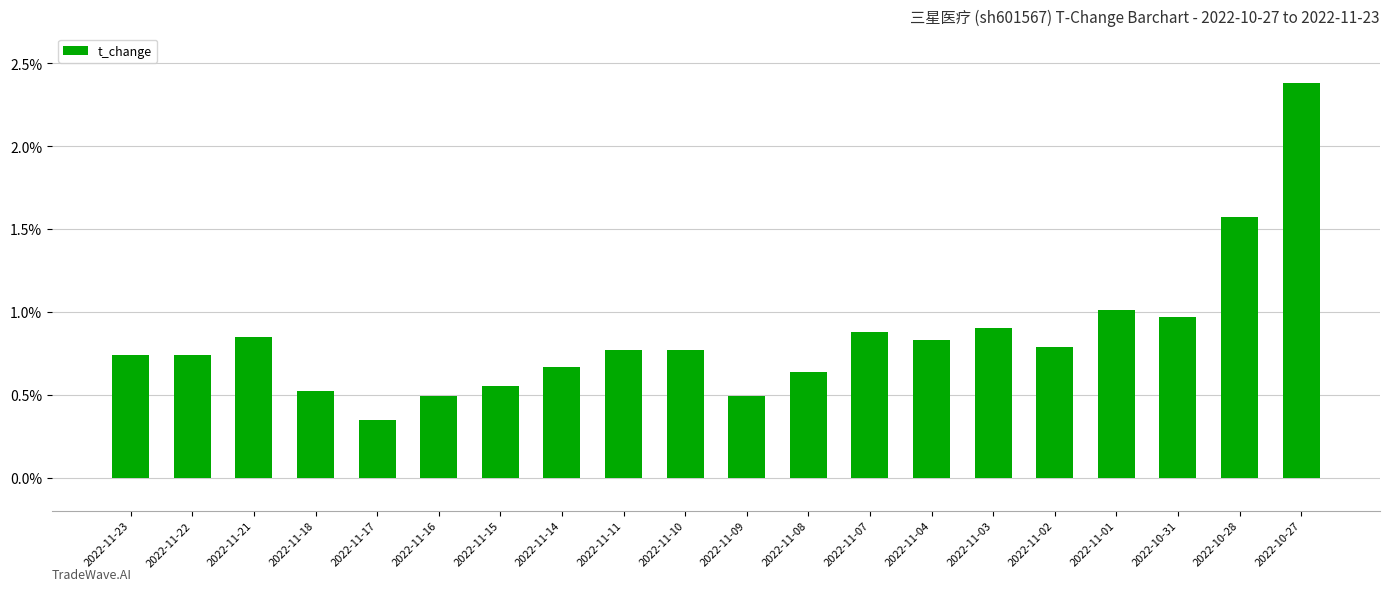

The value at 2022-11-02 is 0.2. True or false?

False